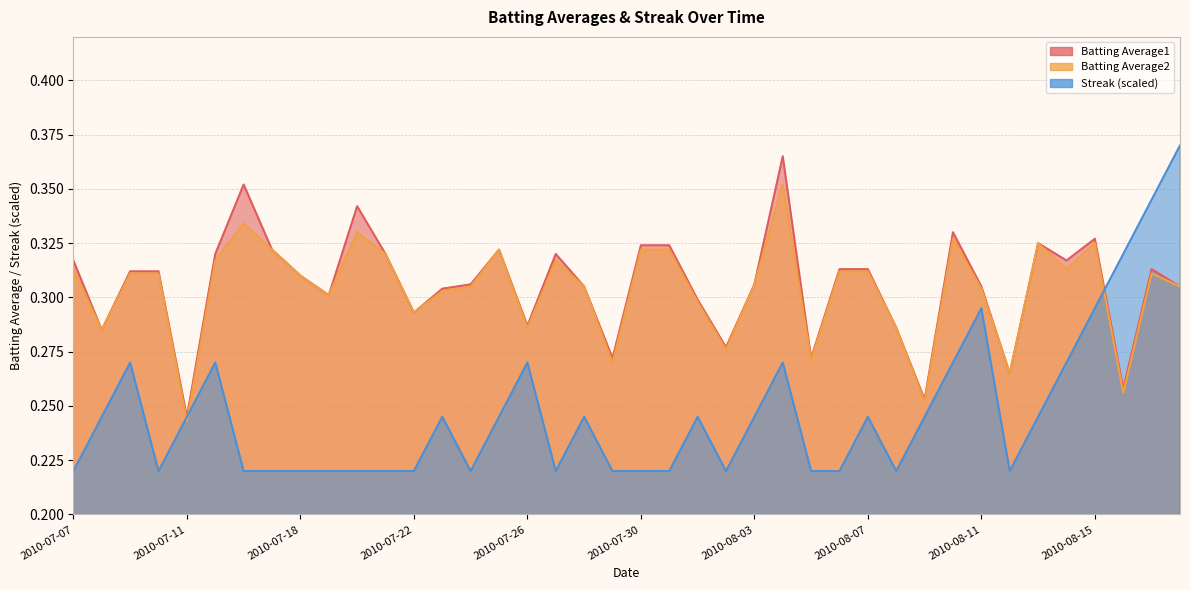

Reading right to left, transcribe all the data shown in this chart.

Batting Average1: 2010-08-18=0.3	2010-08-17=0.3	2010-08-16=0.3	2010-08-15=0.3	2010-08-14=0.3	2010-08-13=0.3	2010-08-12=0.3	2010-08-11=0.3	2010-08-10=0.3	2010-08-09=0.3	2010-08-08=0.3	2010-08-07=0.3	2010-08-06=0.3	2010-08-05=0.3	2010-08-04=0.4	2010-08-03=0.3	2010-08-02=0.3	2010-08-01=0.3	2010-07-31=0.3	2010-07-30=0.3	2010-07-29=0.3	2010-07-28=0.3	2010-07-27=0.3	2010-07-26=0.3	2010-07-25=0.3	2010-07-24=0.3	2010-07-23=0.3	2010-07-22=0.3	2010-07-21=0.3	2010-07-20=0.3	2010-07-19=0.3	2010-07-18=0.3	2010-07-17=0.3	2010-07-16=0.4	2010-07-15=0.3	2010-07-11=0.2	2010-07-10=0.3	2010-07-09=0.3	2010-07-08=0.3	2010-07-07=0.3
Batting Average2: 2010-08-18=0.3	2010-08-17=0.3	2010-08-16=0.3	2010-08-15=0.3	2010-08-14=0.3	2010-08-13=0.3	2010-08-12=0.3	2010-08-11=0.3	2010-08-10=0.3	2010-08-09=0.3	2010-08-08=0.3	2010-08-07=0.3	2010-08-06=0.3	2010-08-05=0.3	2010-08-04=0.4	2010-08-03=0.3	2010-08-02=0.3	2010-08-01=0.3	2010-07-31=0.3	2010-07-30=0.3	2010-07-29=0.3	2010-07-28=0.3	2010-07-27=0.3	2010-07-26=0.3	2010-07-25=0.3	2010-07-24=0.3	2010-07-23=0.3	2010-07-22=0.3	2010-07-21=0.3	2010-07-20=0.3	2010-07-19=0.3	2010-07-18=0.3	2010-07-17=0.3	2010-07-16=0.3	2010-07-15=0.3	2010-07-11=0.2	2010-07-10=0.3	2010-07-09=0.3	2010-07-08=0.3	2010-07-07=0.3
Streak: 2010-08-18=0.4	2010-08-17=0.3	2010-08-16=0.3	2010-08-15=0.3	2010-08-14=0.3	2010-08-13=0.2	2010-08-12=0.2	2010-08-11=0.3	2010-08-10=0.3	2010-08-09=0.2	2010-08-08=0.2	2010-08-07=0.2	2010-08-06=0.2	2010-08-05=0.2	2010-08-04=0.3	2010-08-03=0.2	2010-08-02=0.2	2010-08-01=0.2	2010-07-31=0.2	2010-07-30=0.2	2010-07-29=0.2	2010-07-28=0.2	2010-07-27=0.2	2010-07-26=0.3	2010-07-25=0.2	2010-07-24=0.2	2010-07-23=0.2	2010-07-22=0.2	2010-07-21=0.2	2010-07-20=0.2	2010-07-19=0.2	2010-07-18=0.2	2010-07-17=0.2	2010-07-16=0.2	2010-07-15=0.3	2010-07-11=0.2	2010-07-10=0.2	2010-07-09=0.3	2010-07-08=0.2	2010-07-07=0.2